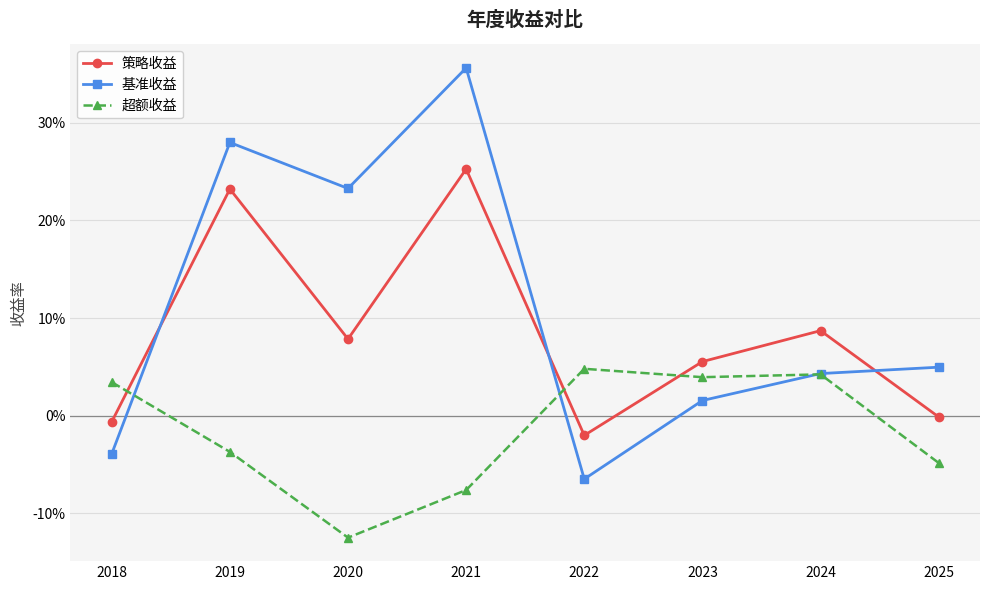

How many interior local valleys does the 基准收益 series have?

2